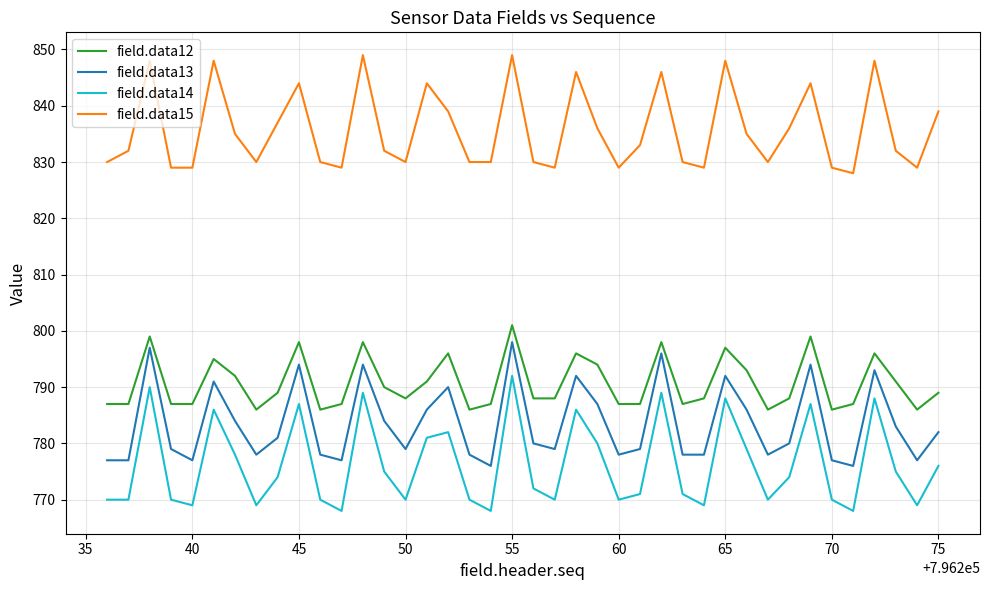

Which series has the largest range (max minus min)?

field.data14